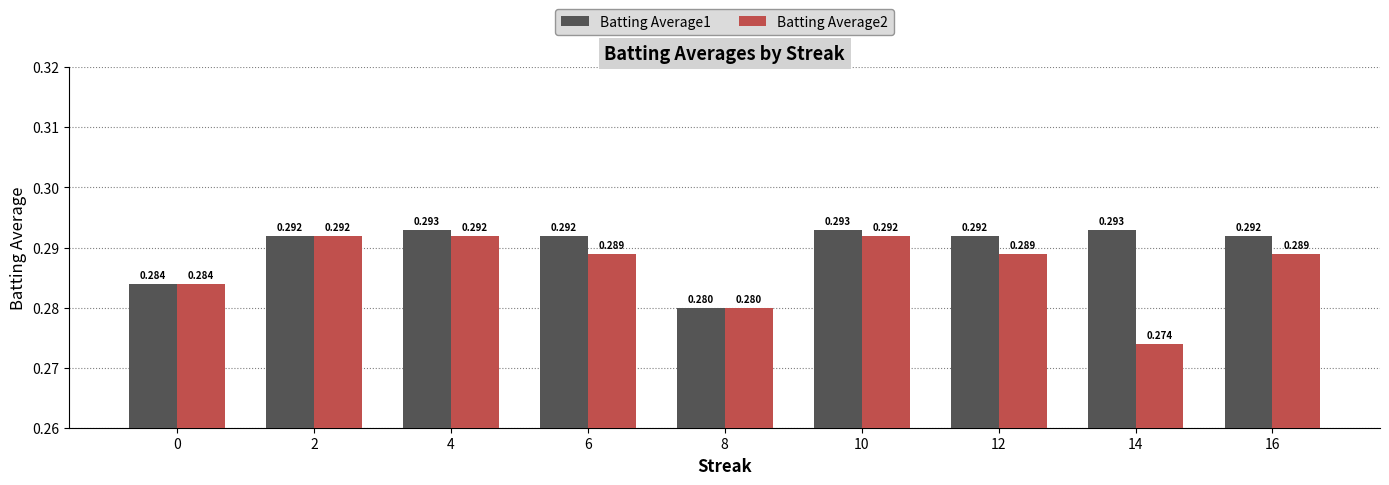

Is the value of Batting Average2 at 16 greater than the value of Batting Average1 at 12?

No